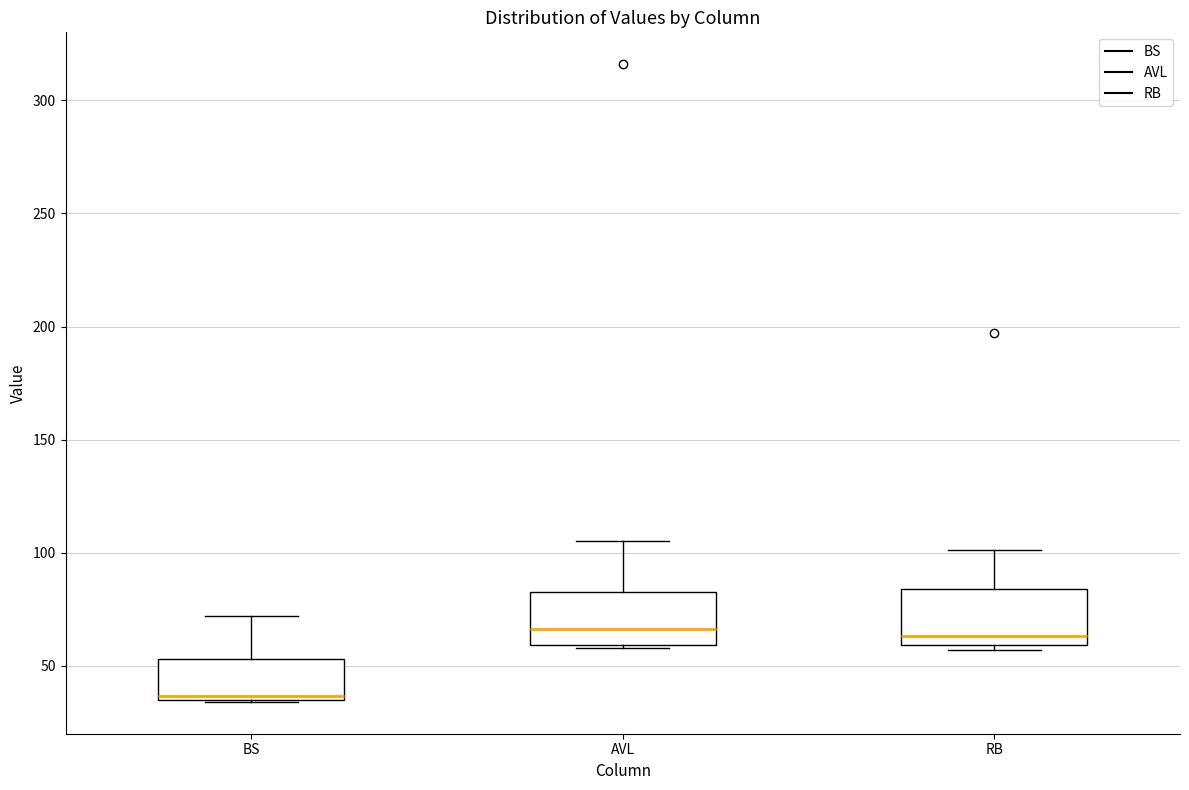

Reading left to right, read every box against the y-axis: the position of its median line, the range the box covers, and the ends of its whiskers. The values are not printed on the chart, so give them approximately, as read against the axis.

BS: median 35, box 35 to 55, whiskers 35 to 70
AVL: median 65, box 60 to 85, whiskers 60 to 105
RB: median 65, box 60 to 85, whiskers 55 to 100